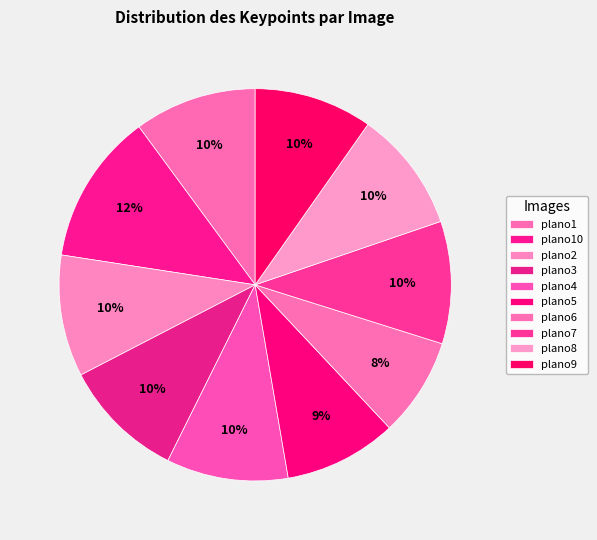

How many segments does this pie chart have?

10